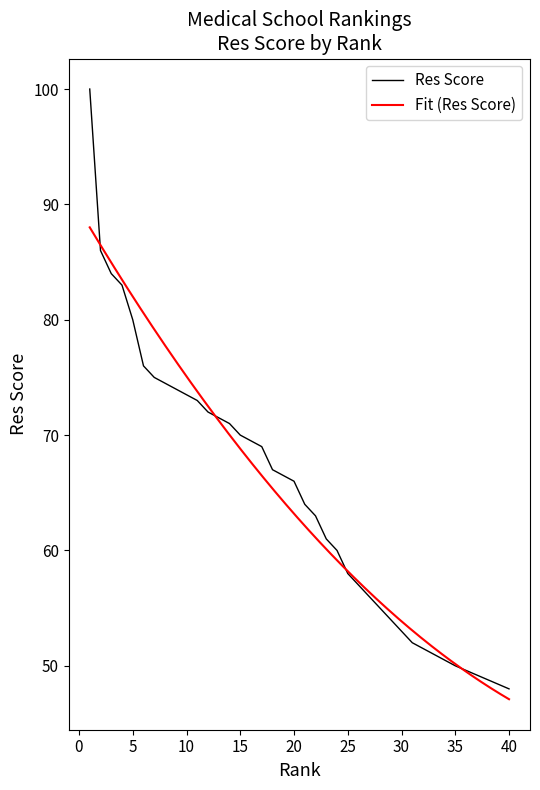

Reading left to right, extract all data points from this chart.

1=100	2=86	3=84	4=83	5=80	6=76	7=75	7=75	9=74	9=74	11=73	12=72	12=72	14=71	15=70	15=70	17=69	18=67	18=67	20=66	21=64	22=63	23=61	24=60	25=58	25=58	27=56	28=55	29=54	30=53	31=52	31=52	33=51	33=51	35=50	35=50	35=50	35=50	35=50	40=48